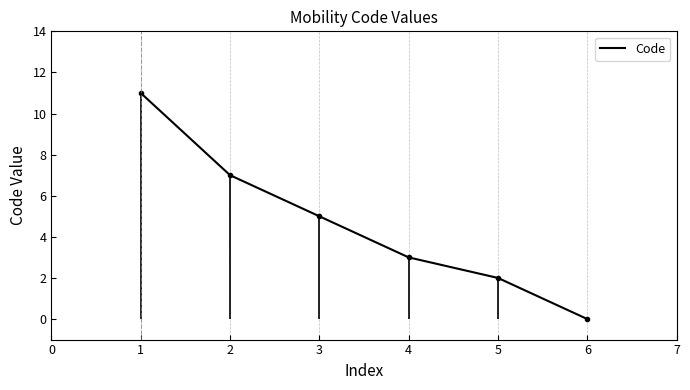

What is the difference between the maximum and minimum values?

11